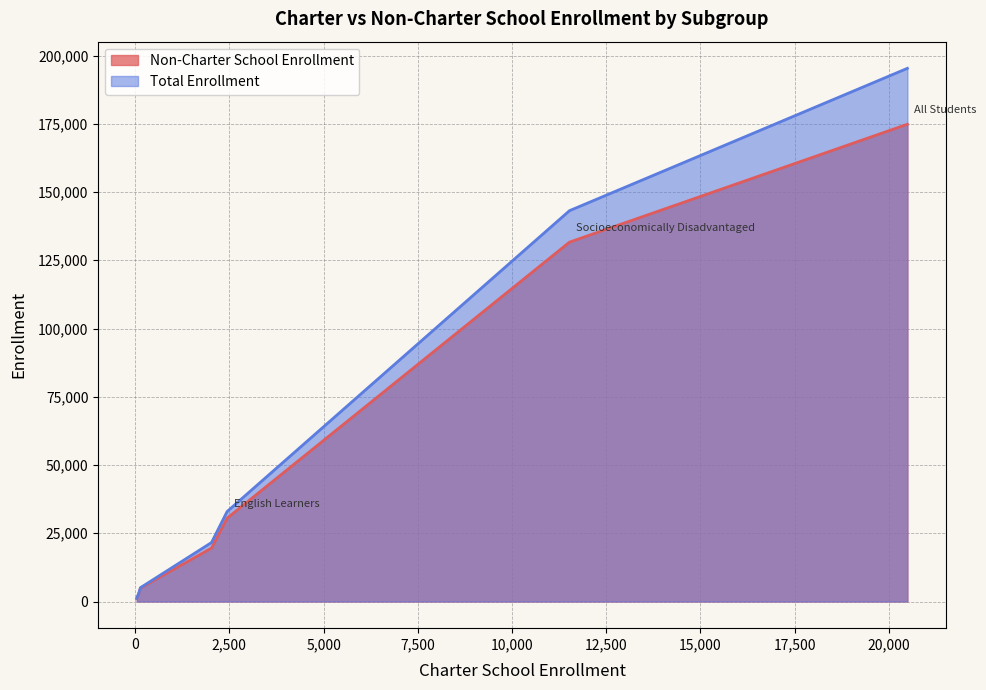

How many series are shown in this chart?

2